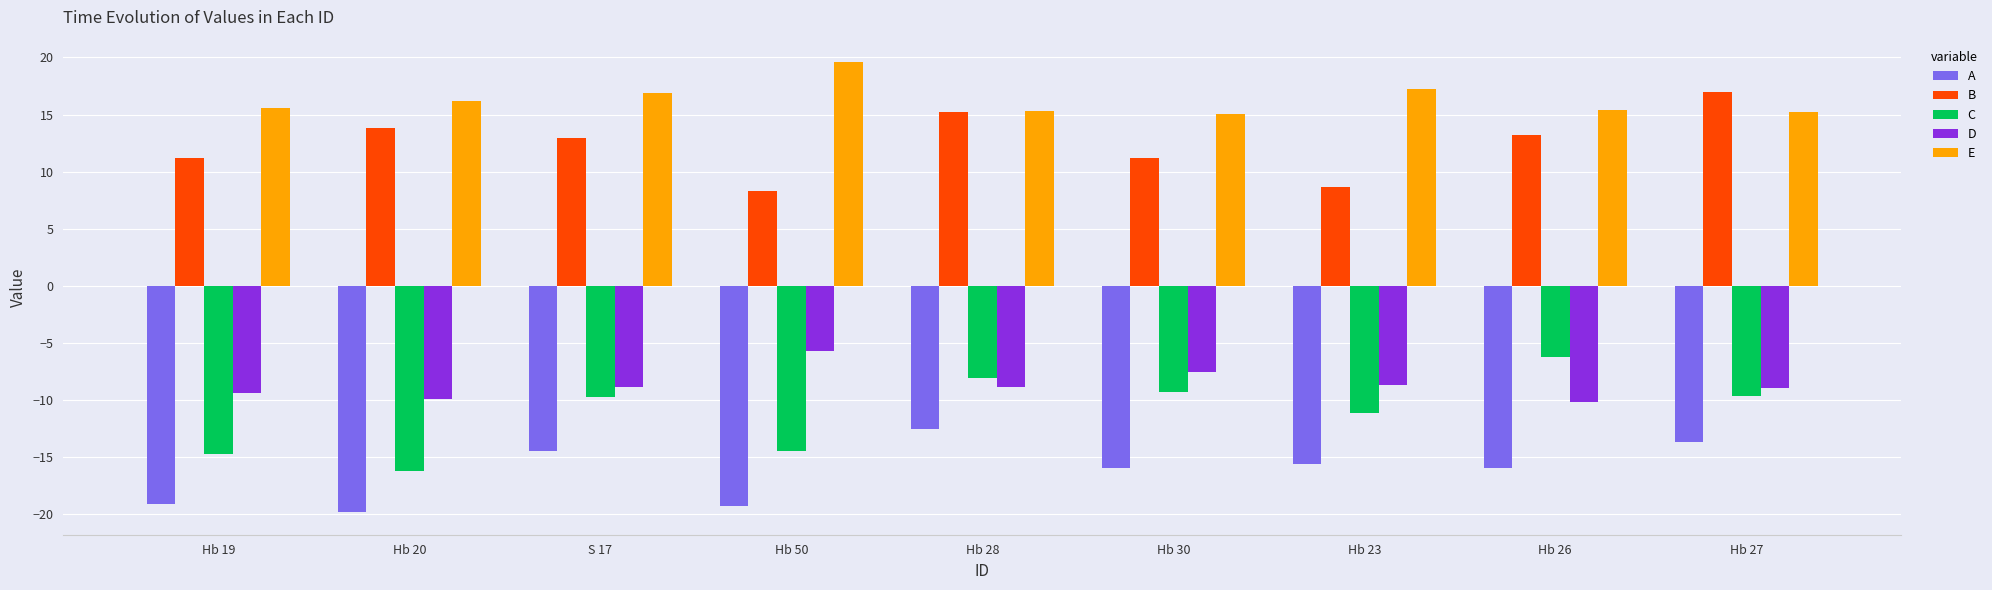

What is the label of the 9th bar from the right?

Hb 19